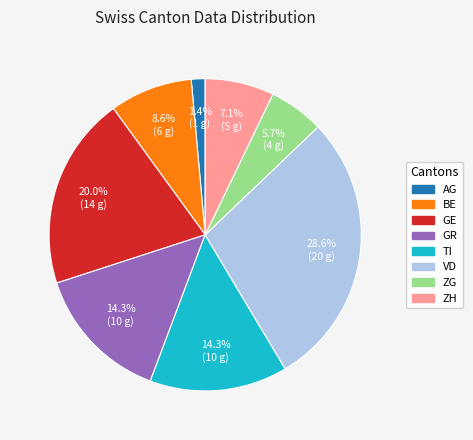

Combined, what portion of the pie is TI and ZH?

21.4%